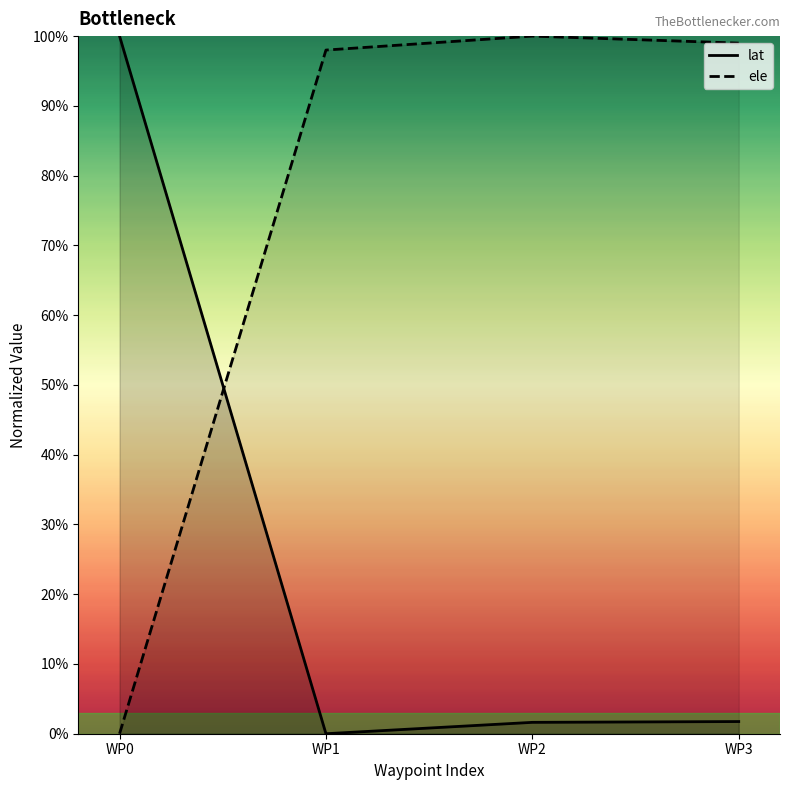

Reading left to right, list all the values displayed in this chart.

lat: 1.0	0.0	0.0	0.0
ele: 0.0	1.0	1.0	1.0